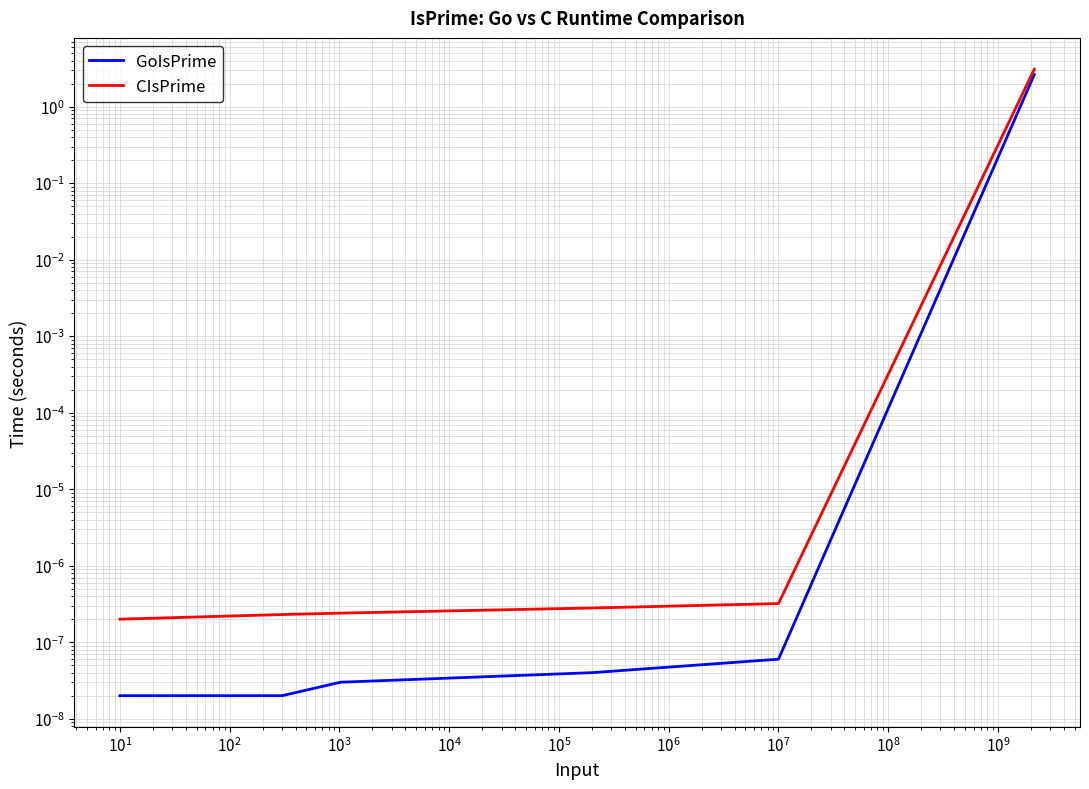

What is the difference between the maximum and minimum values in the GoIsPrime series?

2.6